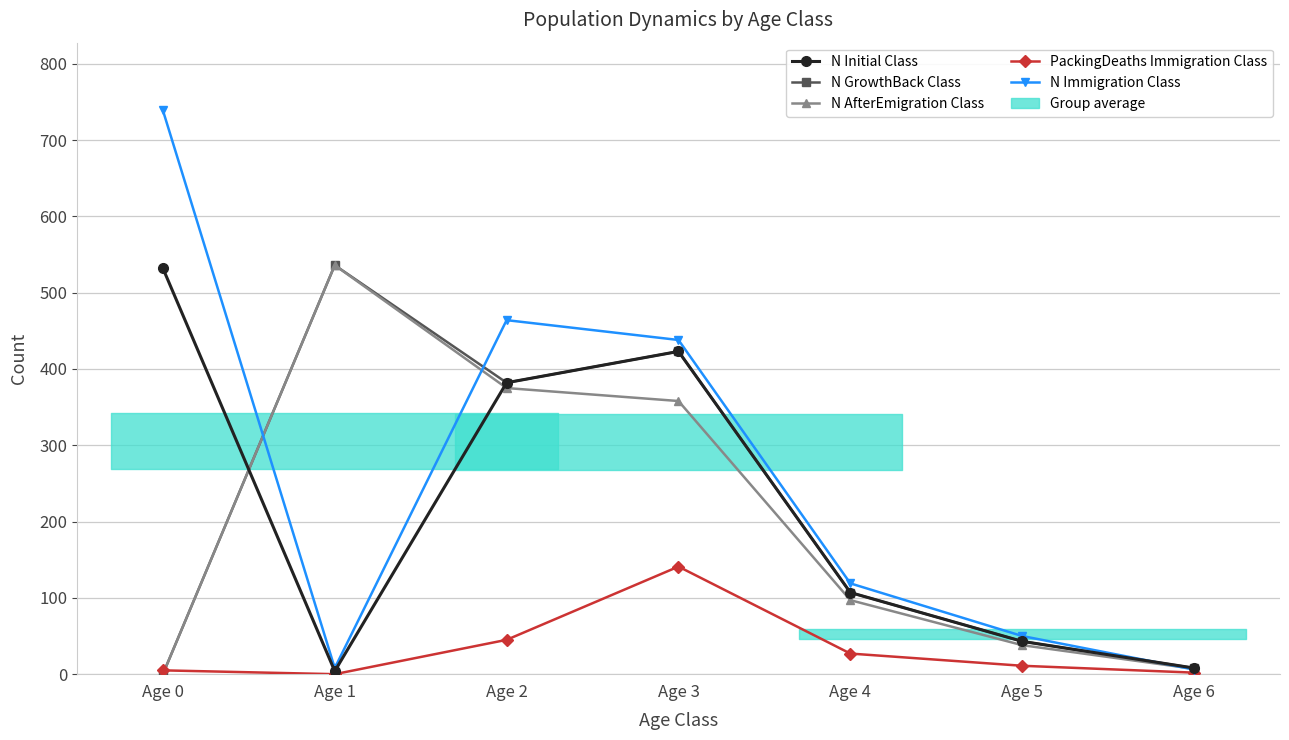

The value of N GrowthBack Class at Age 5 is 43. True or false?

True